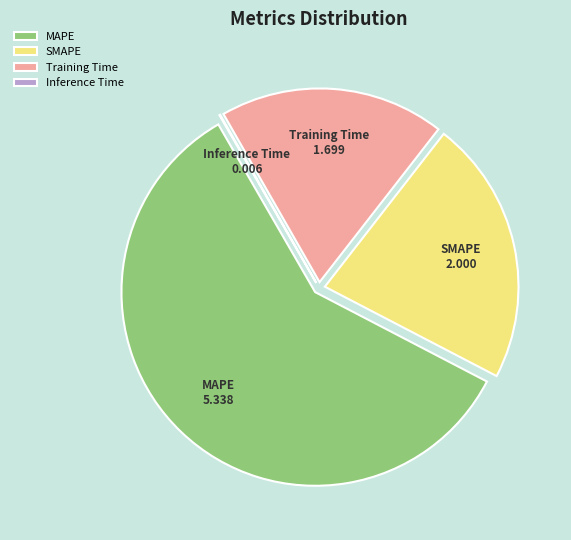

Approximately how many times larger is the value at SMAPE compared to MAPE?

0.4